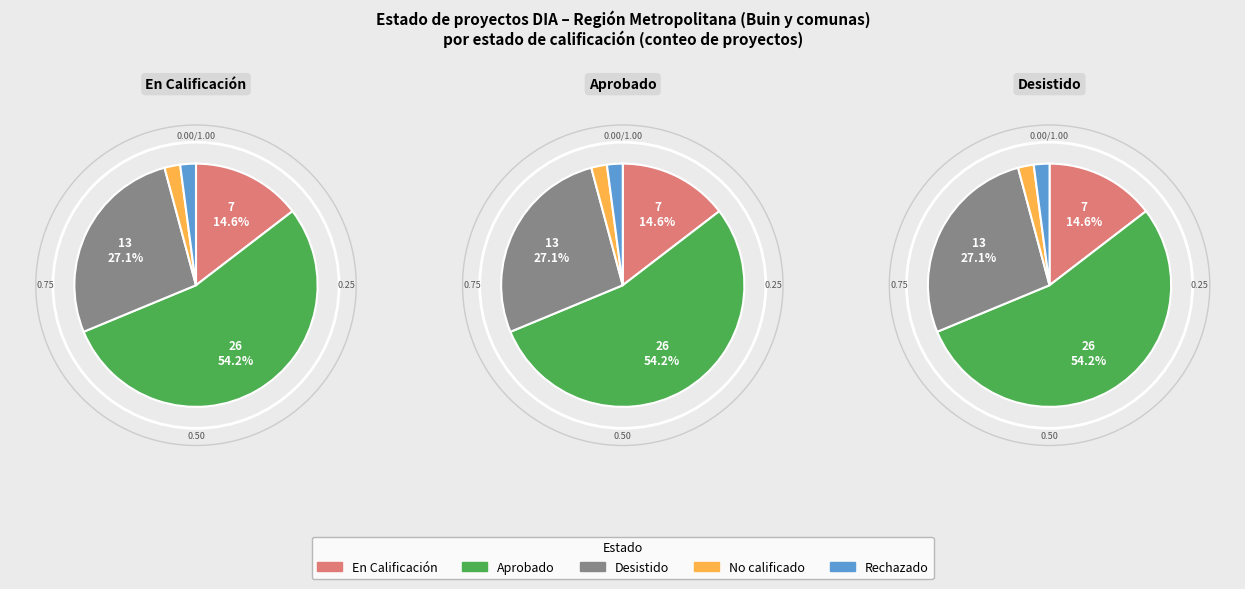

True or false: En Calificación accounts for 9% of the total.

False